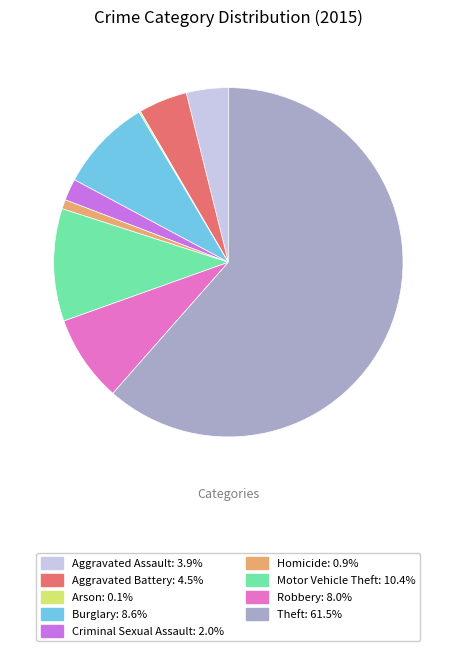

What is the largest slice in the pie chart?

Theft